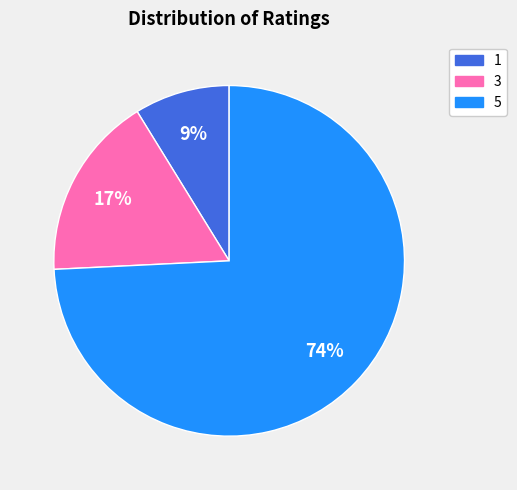

To the nearest percent, what is the average slice percentage?

33%